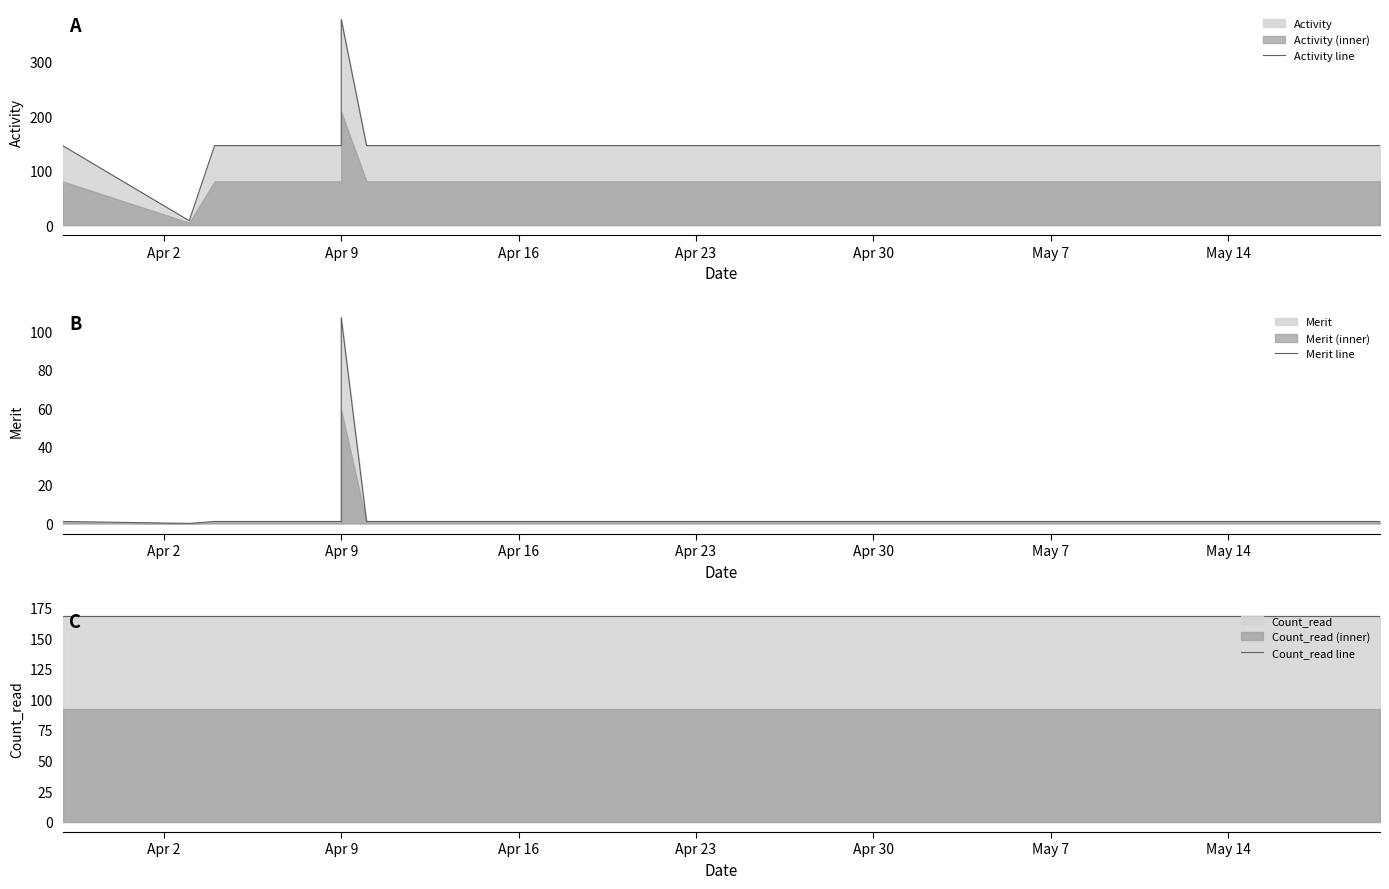

What is the highest value of the Merit line series?

107